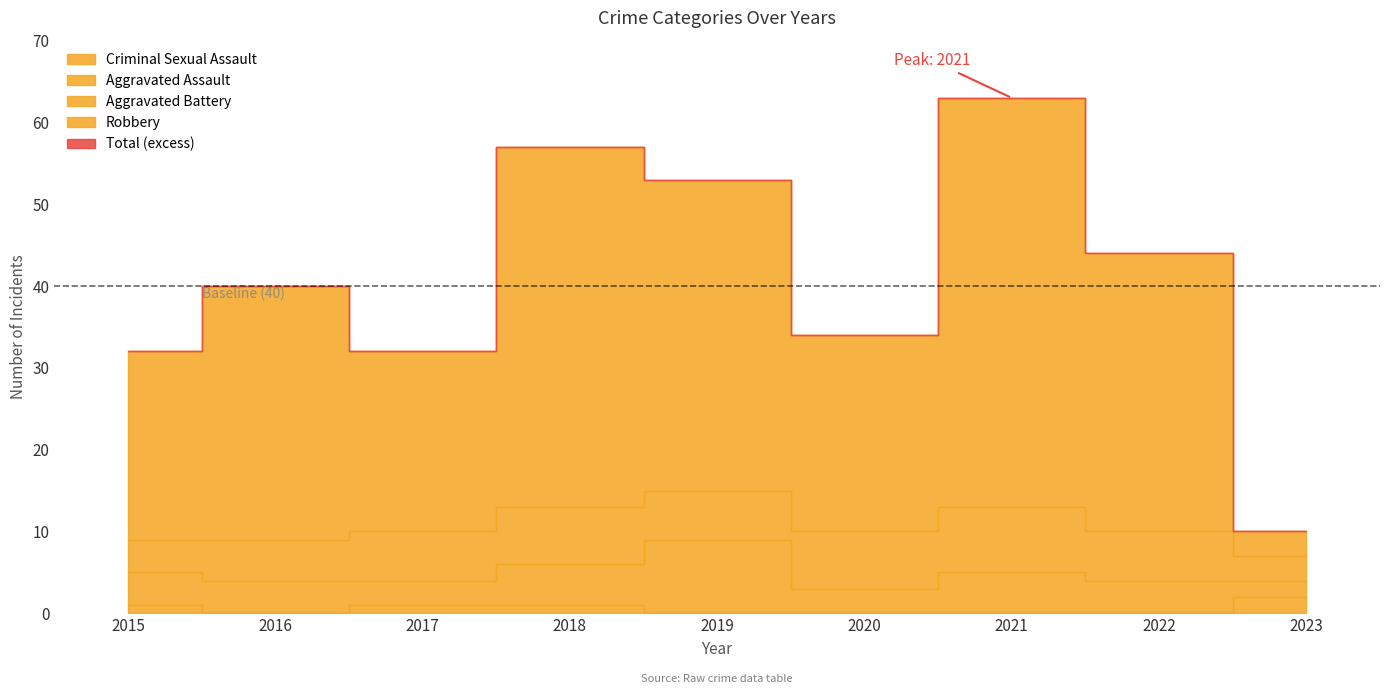

Rank the series at 2018 from lowest to highest value.

Criminal Sexual Assault, Aggravated Assault, Aggravated Battery, Robbery, Total